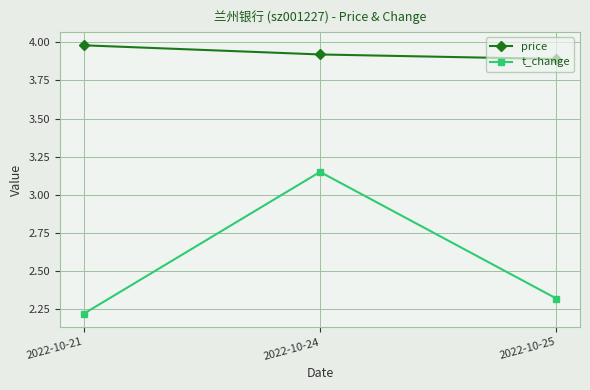

The price series shows 3.9 at 2022-10-25. True or false?

True